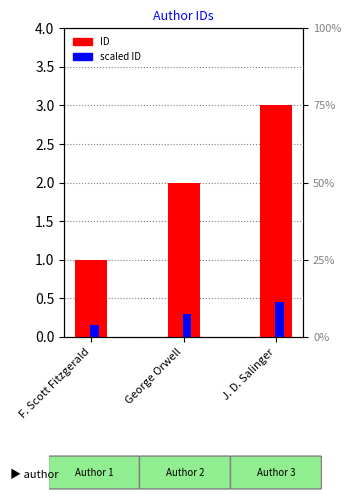

The scaled ID series shows 0.6 at J. D. Salinger. True or false?

False